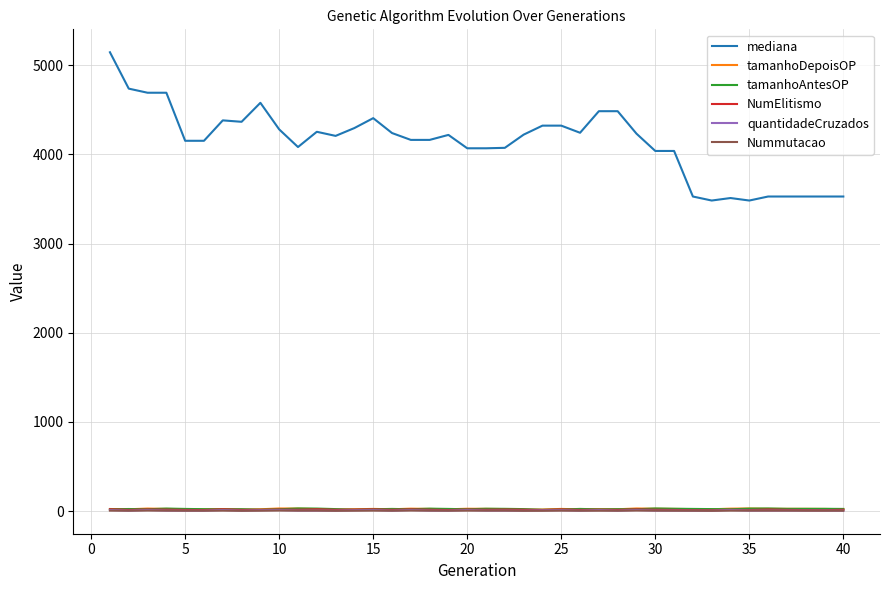

Count the number of data series in this chart.

6